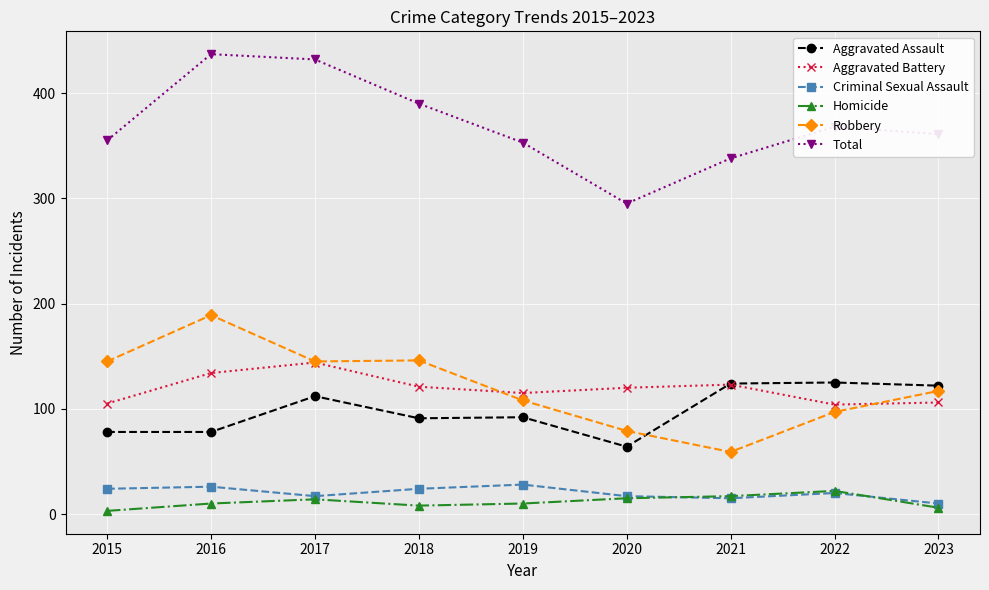

Rank the series by their maximum value, from lowest to highest.

Homicide, Criminal Sexual Assault, Aggravated Assault, Aggravated Battery, Robbery, Total